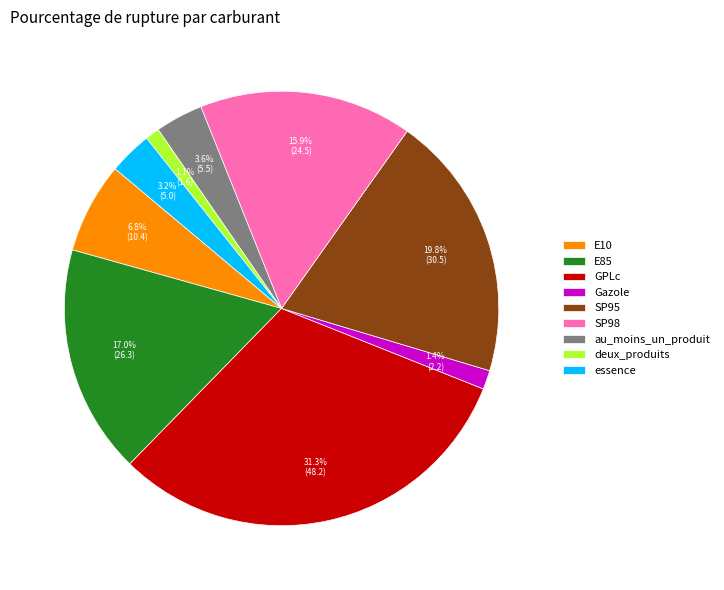

Is E10 the majority of the pie?

No